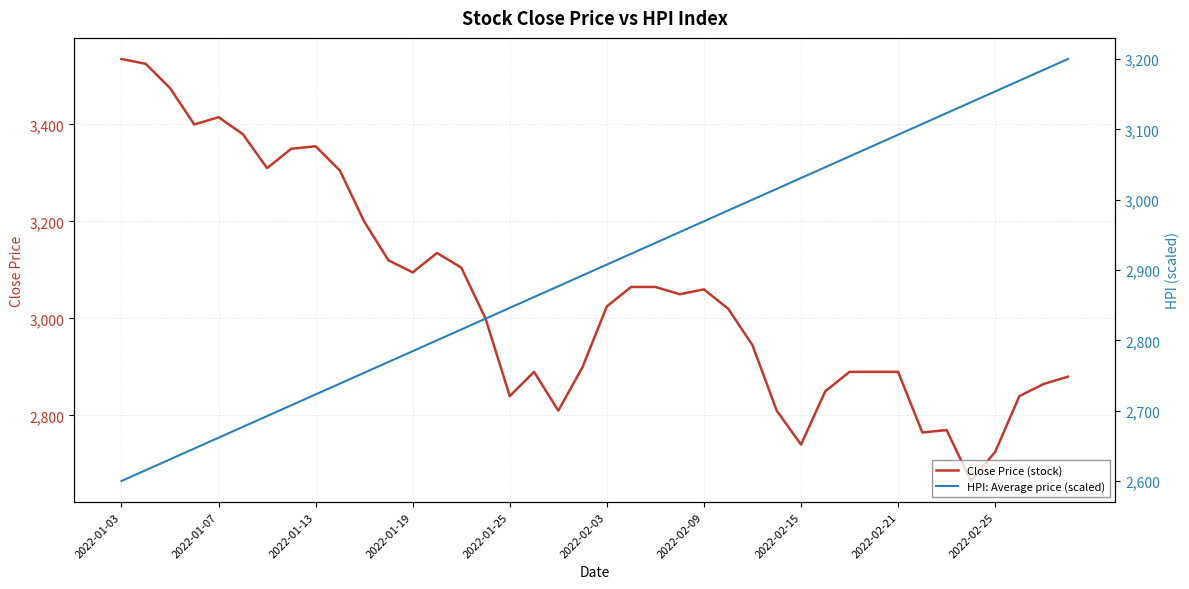

What is the sum of the Close Price (stock) values at 2022-02-21 and 2022-02-03?

5915.0